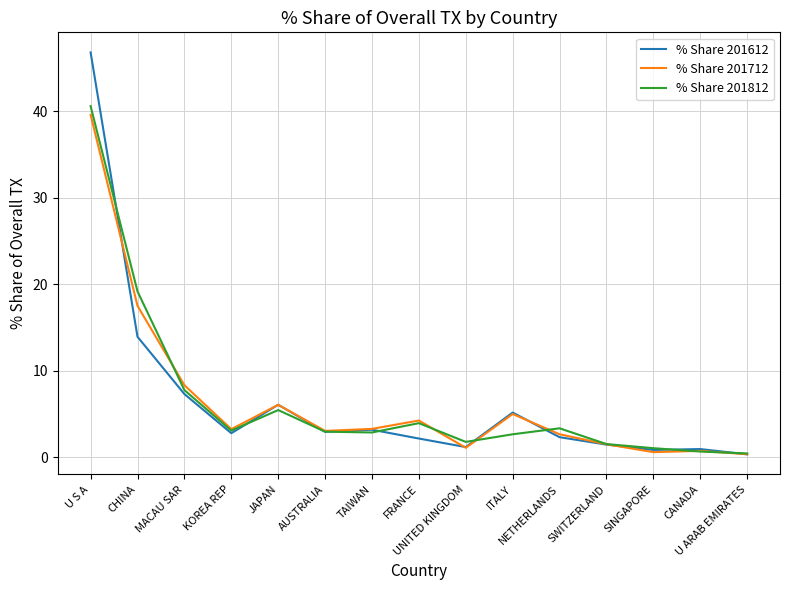

Which series has the widest spread of values?

% Share 201612